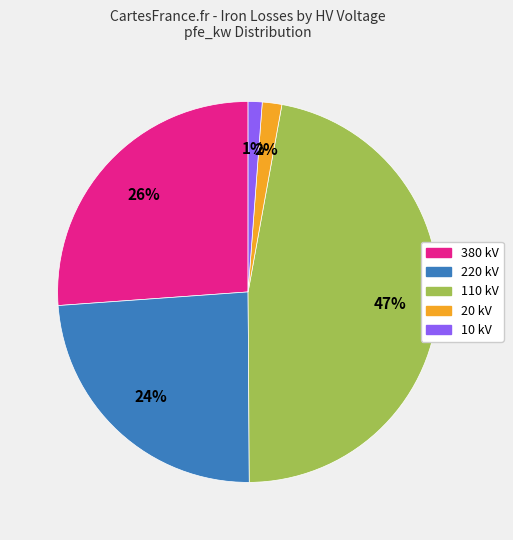

Count the number of slices in the pie.

5